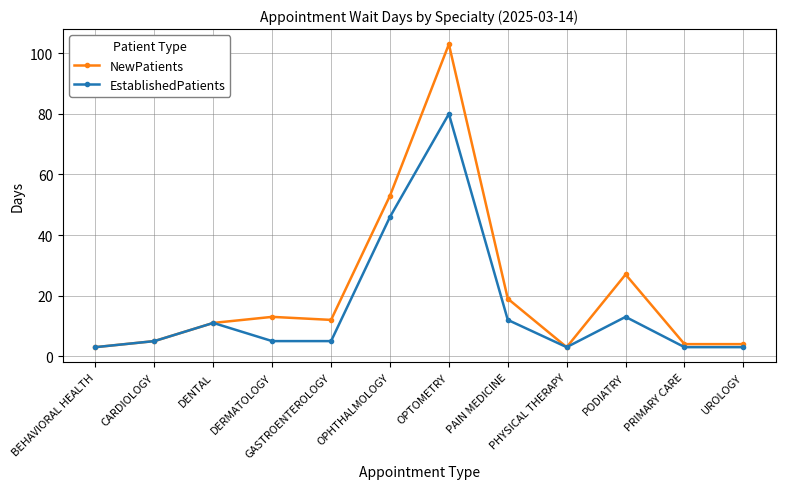

The NewPatients series shows 4 at UROLOGY. True or false?

True